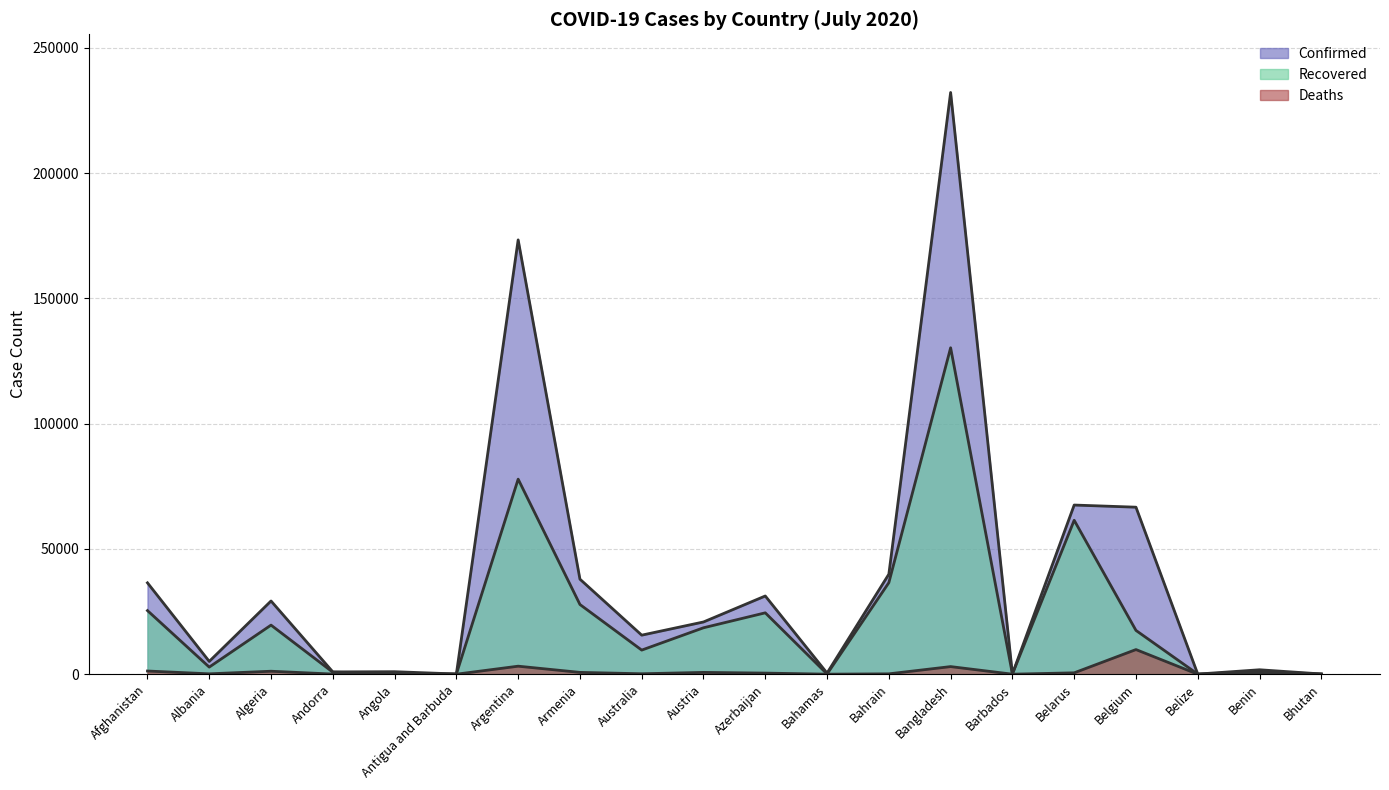

What is the label of the 17th point from the right?

Andorra